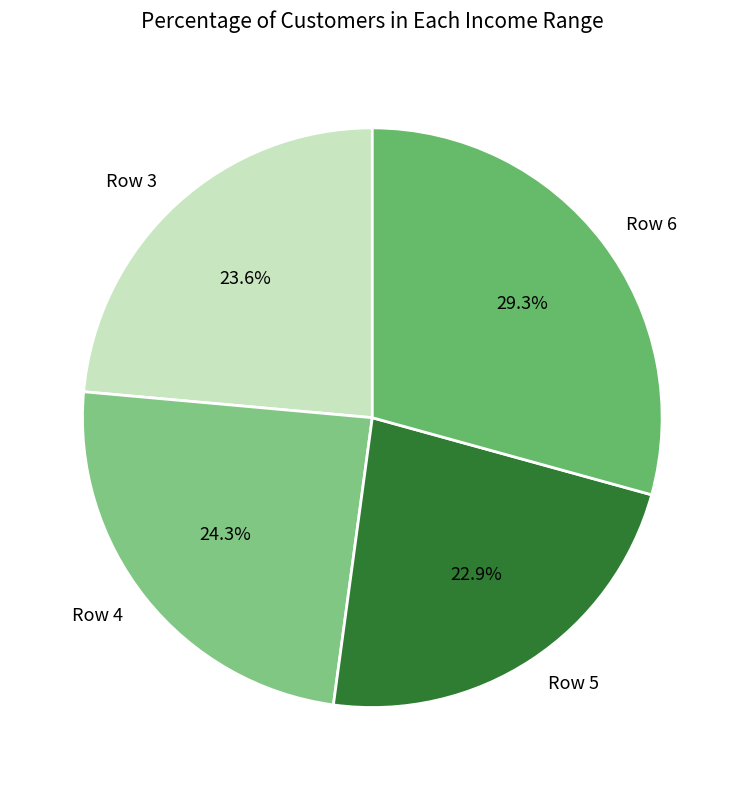

Is Row 5 the majority of the pie?

No